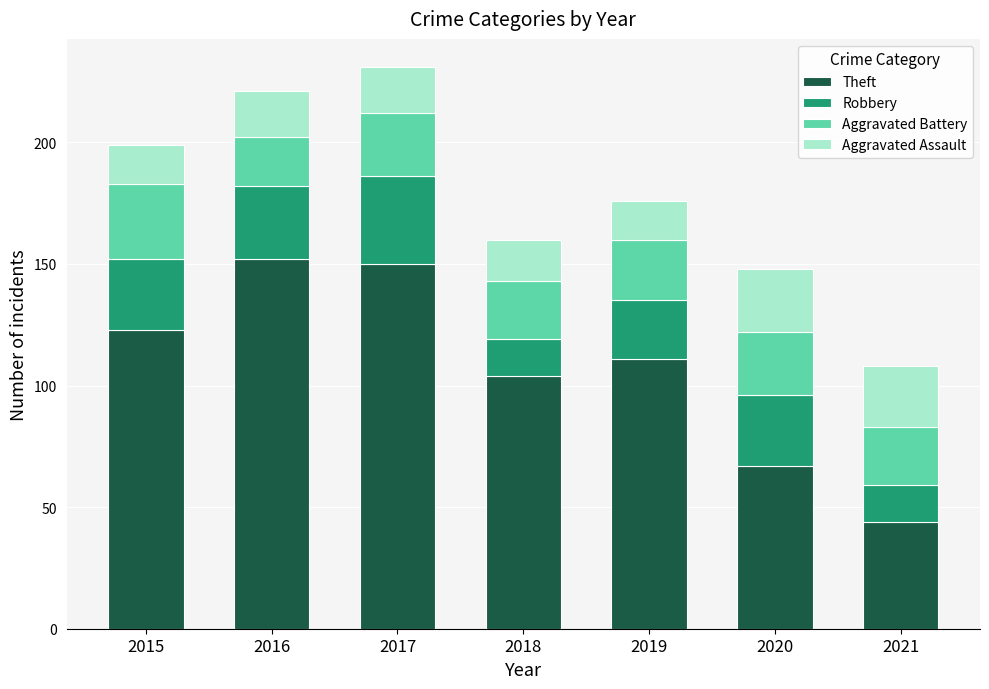

Where is Theft nearest to the value 98?

2018